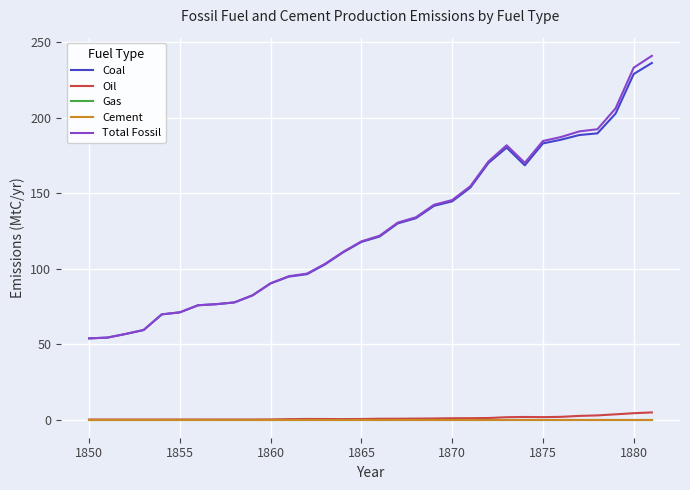

Which series has the widest spread of values?

Total Fossil